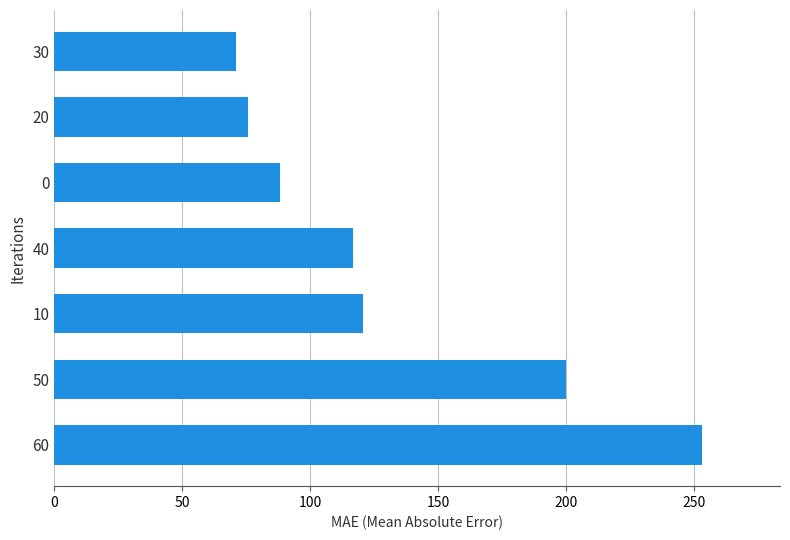

Reading bottom to top, extract all data points from this chart.

60=253.2	50=199.7	10=120.4	40=116.8	0=88.3	20=75.8	30=71.1